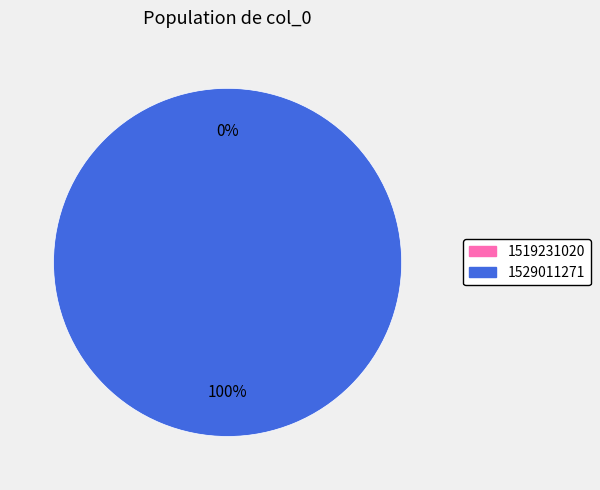

Which slice is the largest?

1529011271